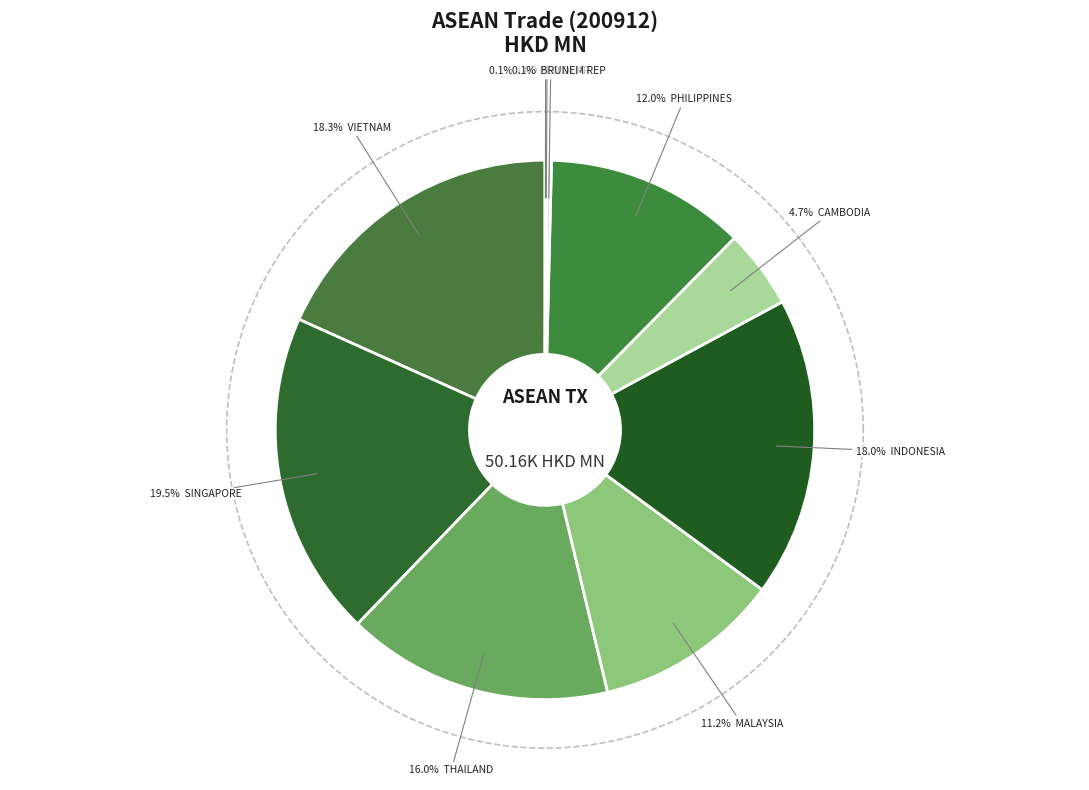

What is the total percentage of MALAYSIA and LAO PEO DEM REP?

11.2%